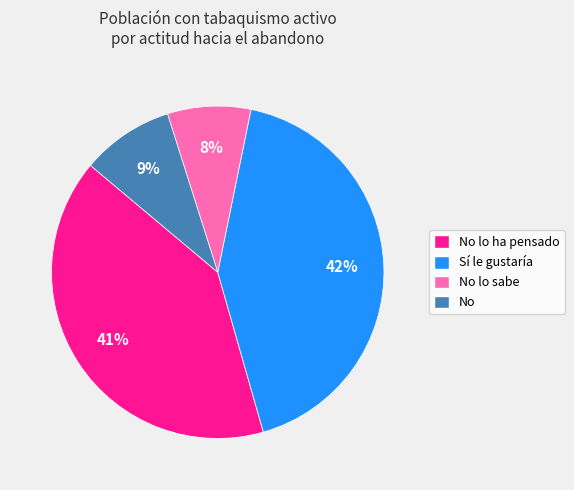

Is there a majority slice in this chart?

No